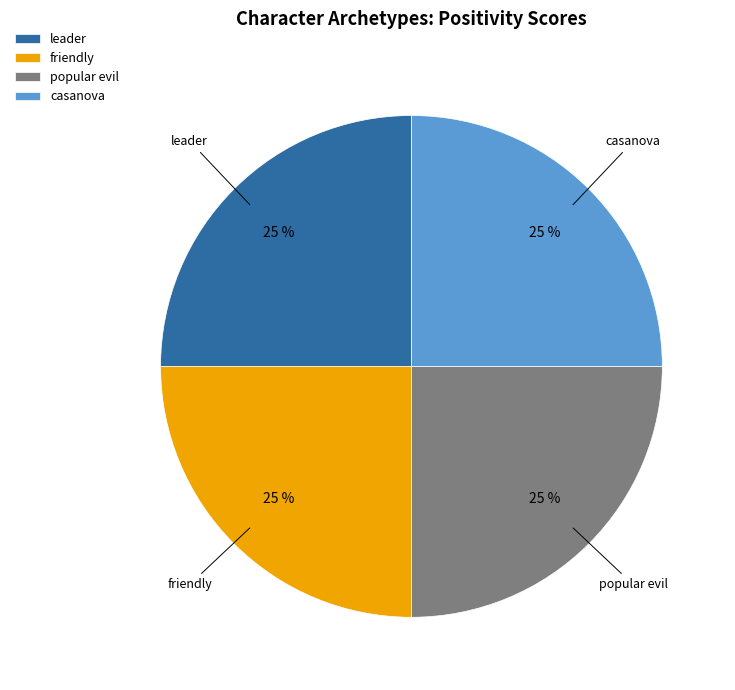

Is there a majority slice in this chart?

No